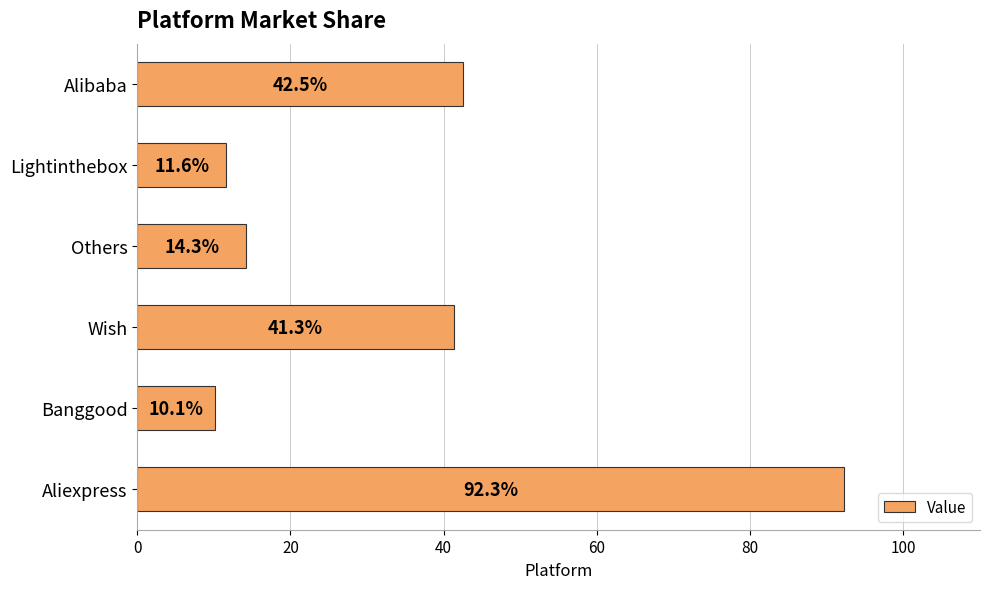

What is the average value?

35.3